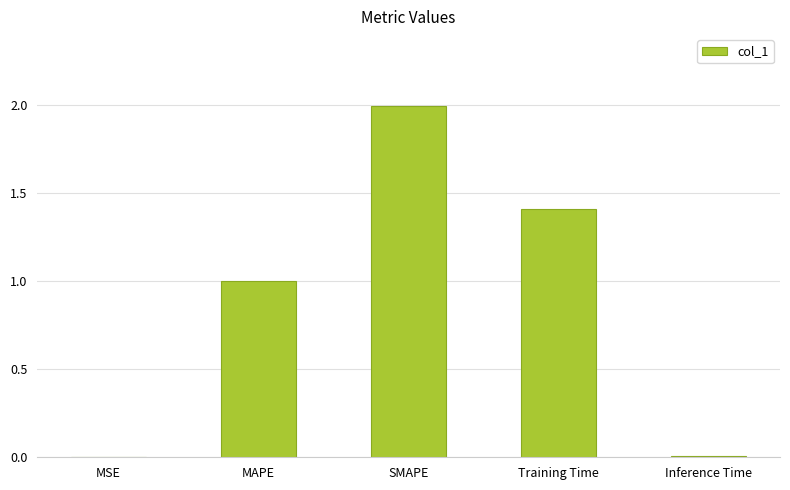

What is the change in value from MSE to MAPE?

+1.0